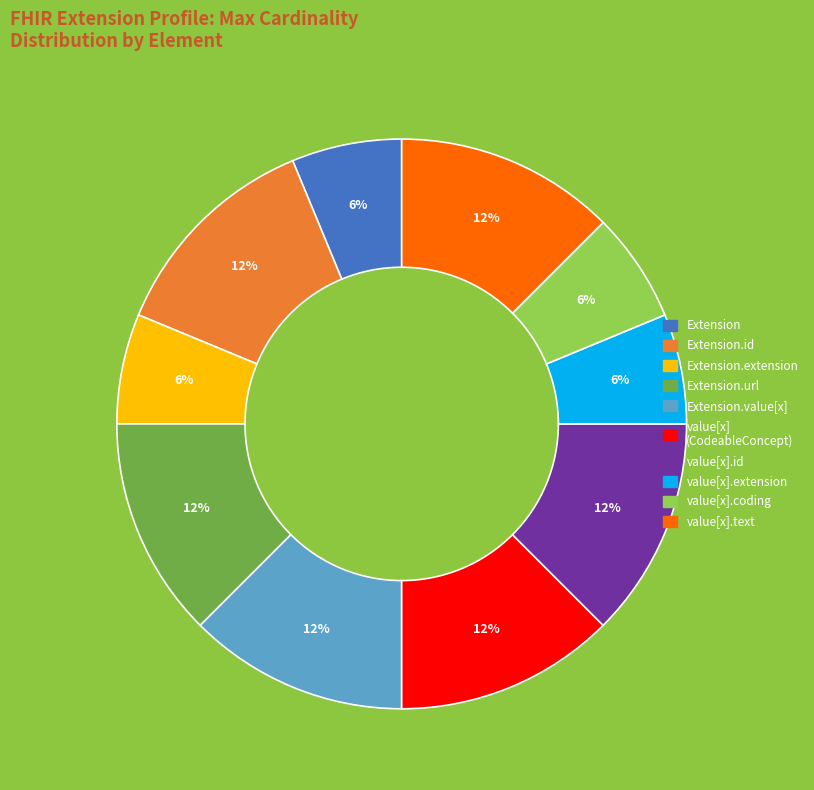

Is there a majority slice in this chart?

No